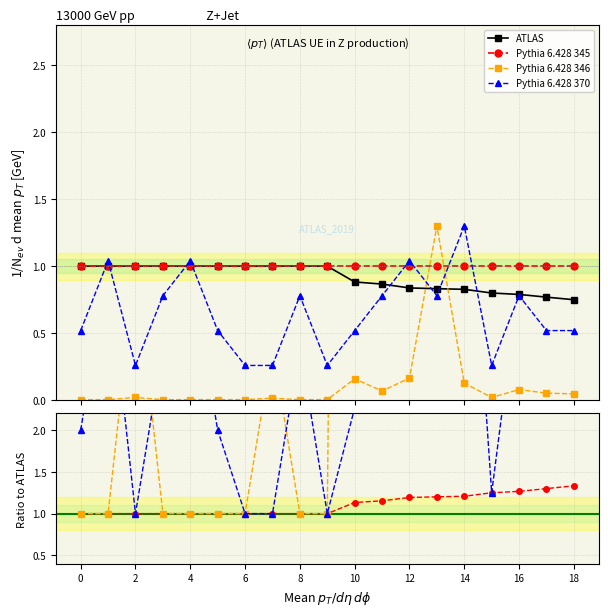

True or false: positive anchor and pos type occ intersect in this chart.

False